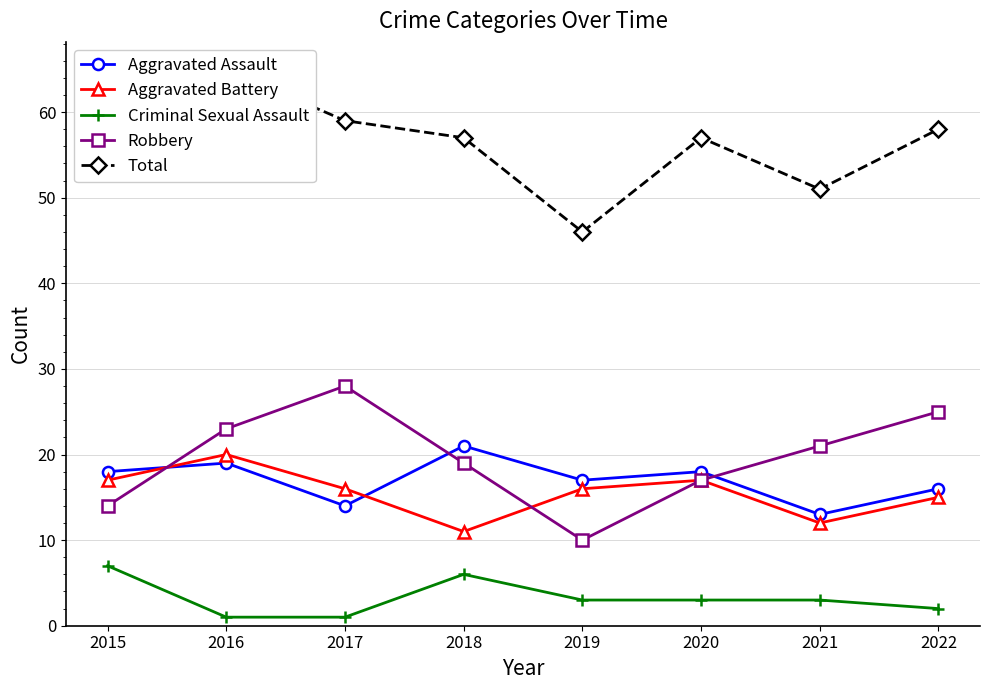

What is the sum of the Aggravated Battery values at 2018 and 2020?

28